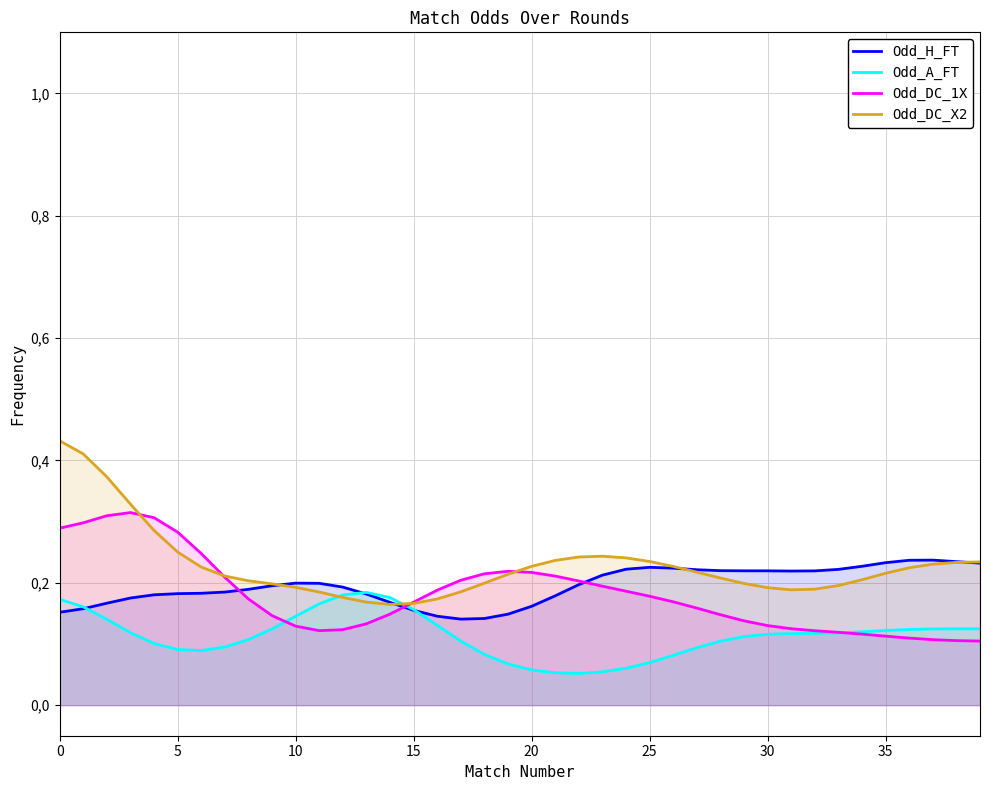

Between 0 and 25, which series saw the biggest shift?

Odd_DC_X2